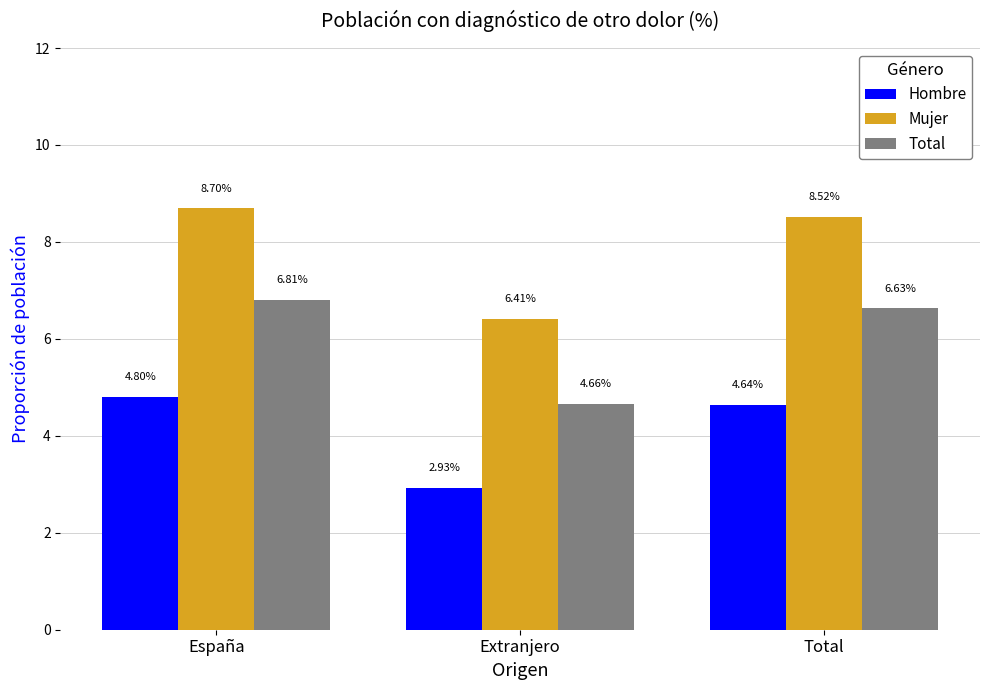

What is the maximum value for Hombre?

4.8